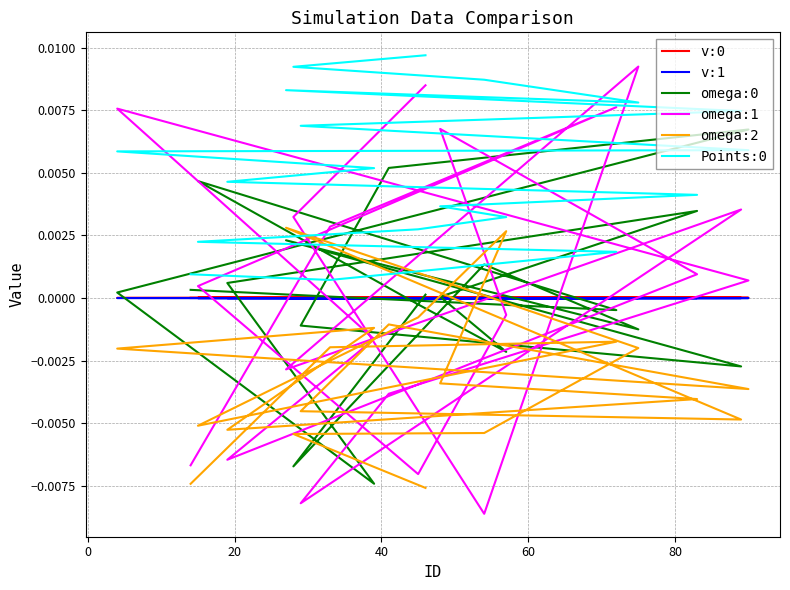

At which category does v:0 reach its first local valley?

20